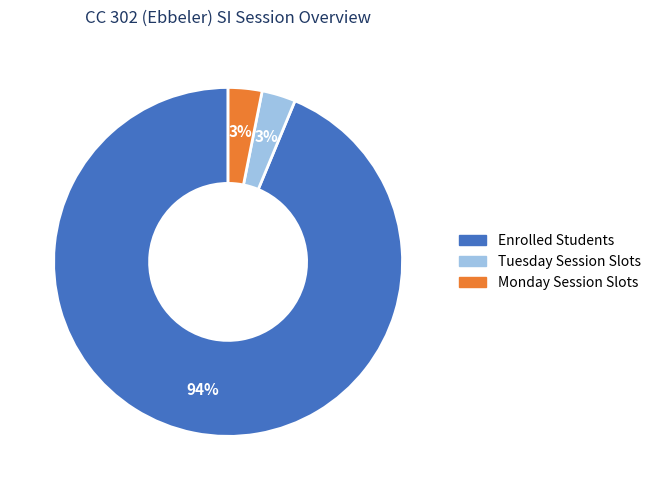

Does any single category account for the majority?

Yes